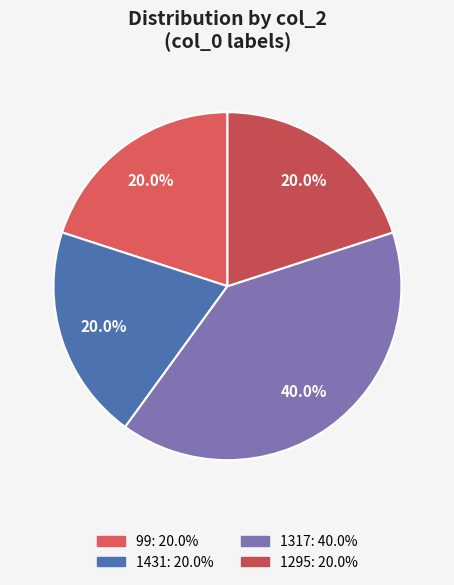

The 1317 slice represents 40% of the pie. True or false?

True